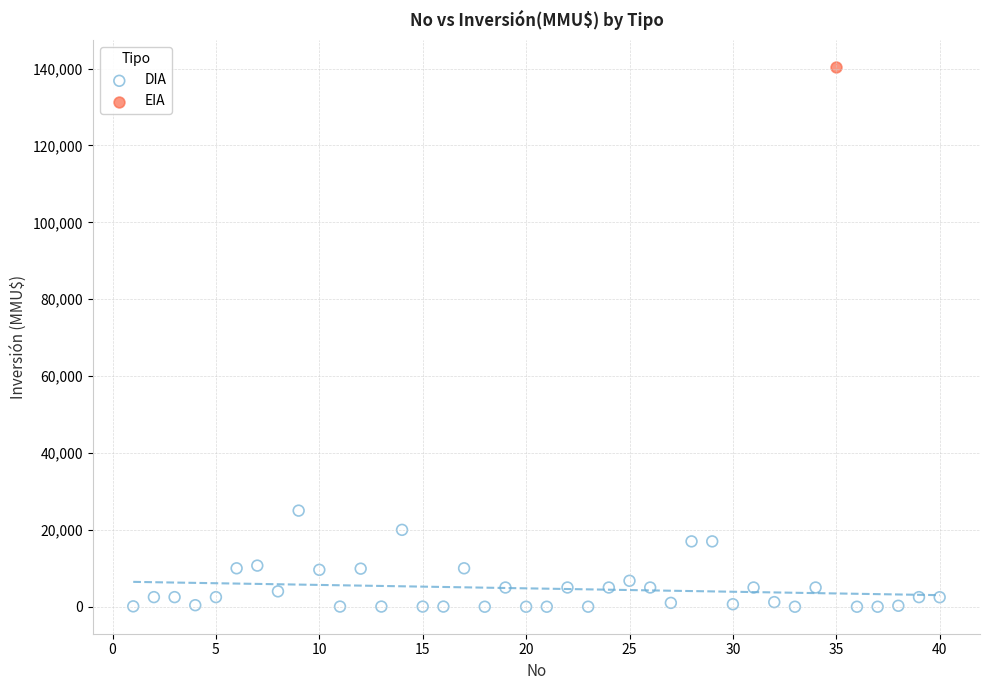

What are all the series names shown in the legend?

DIA, EIA